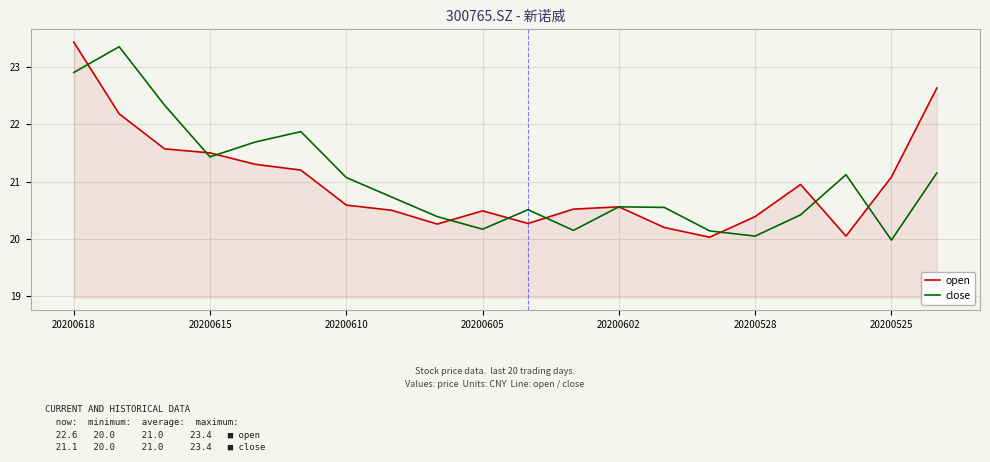

What is the lowest value of the open series?

20.0